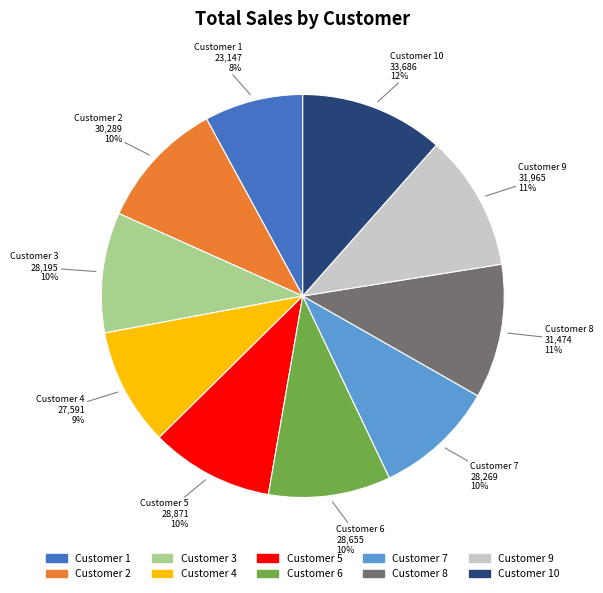

What is the smallest slice in the pie chart?

Customer 1